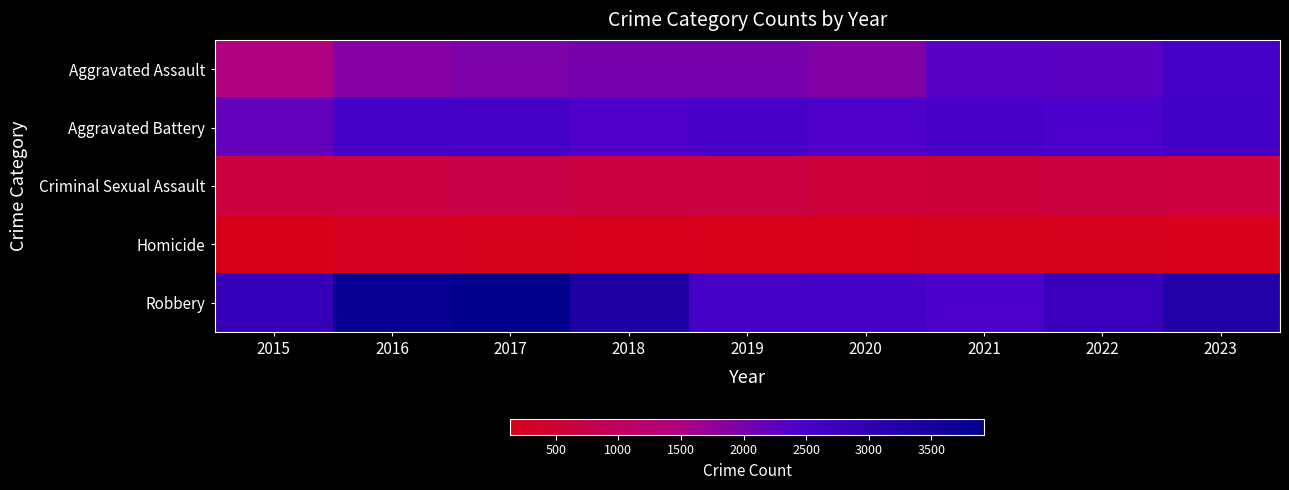

At which category is the sum across all series the highest?

2017